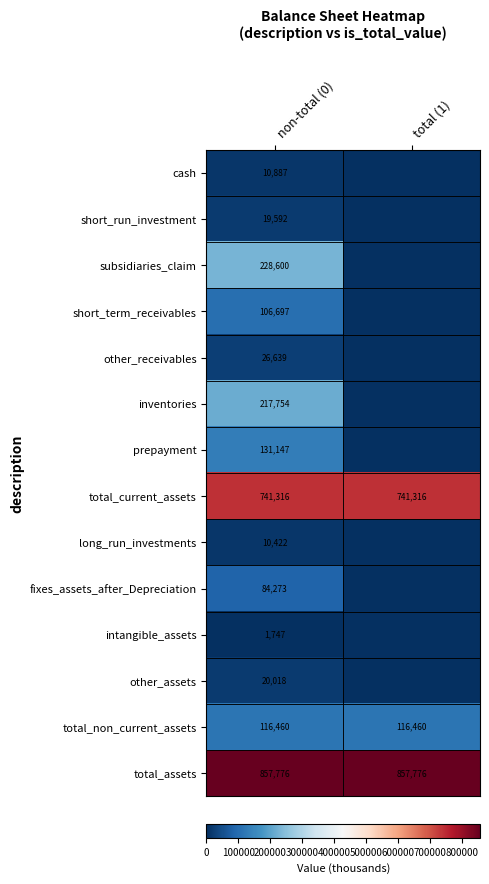

Count the number of categories in the chart.

2